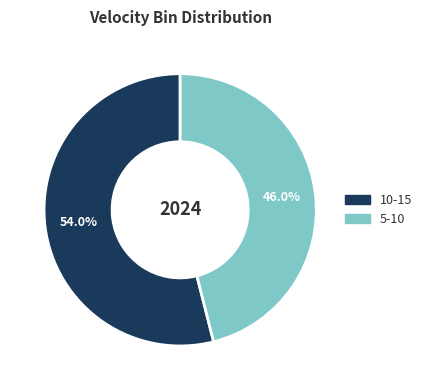

Is it true that 10-15 is 66% of the pie?

False